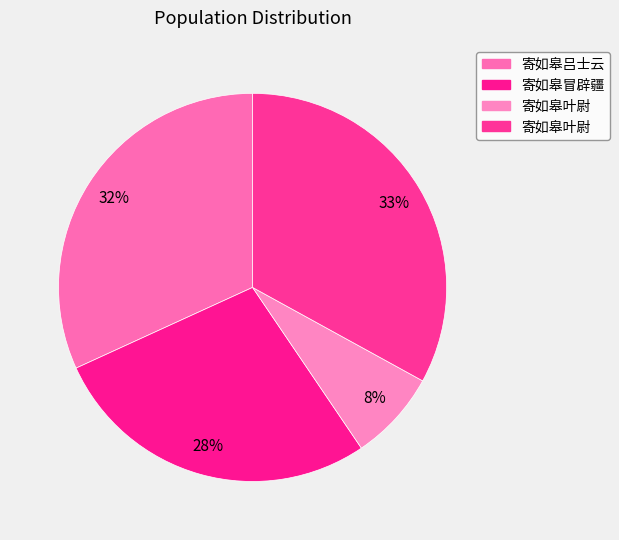

What is the largest slice in the pie chart?

寄如皋叶尉